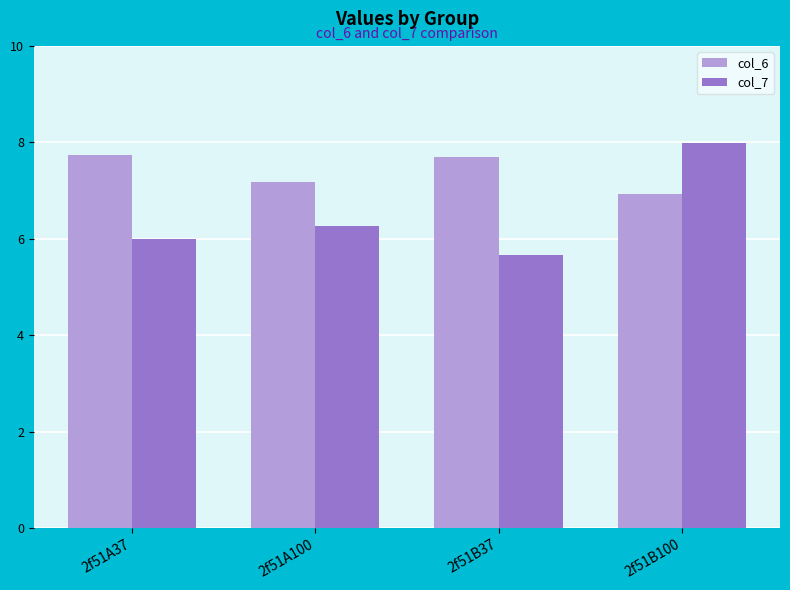

At how many categories does at least one series exceed 7?

4